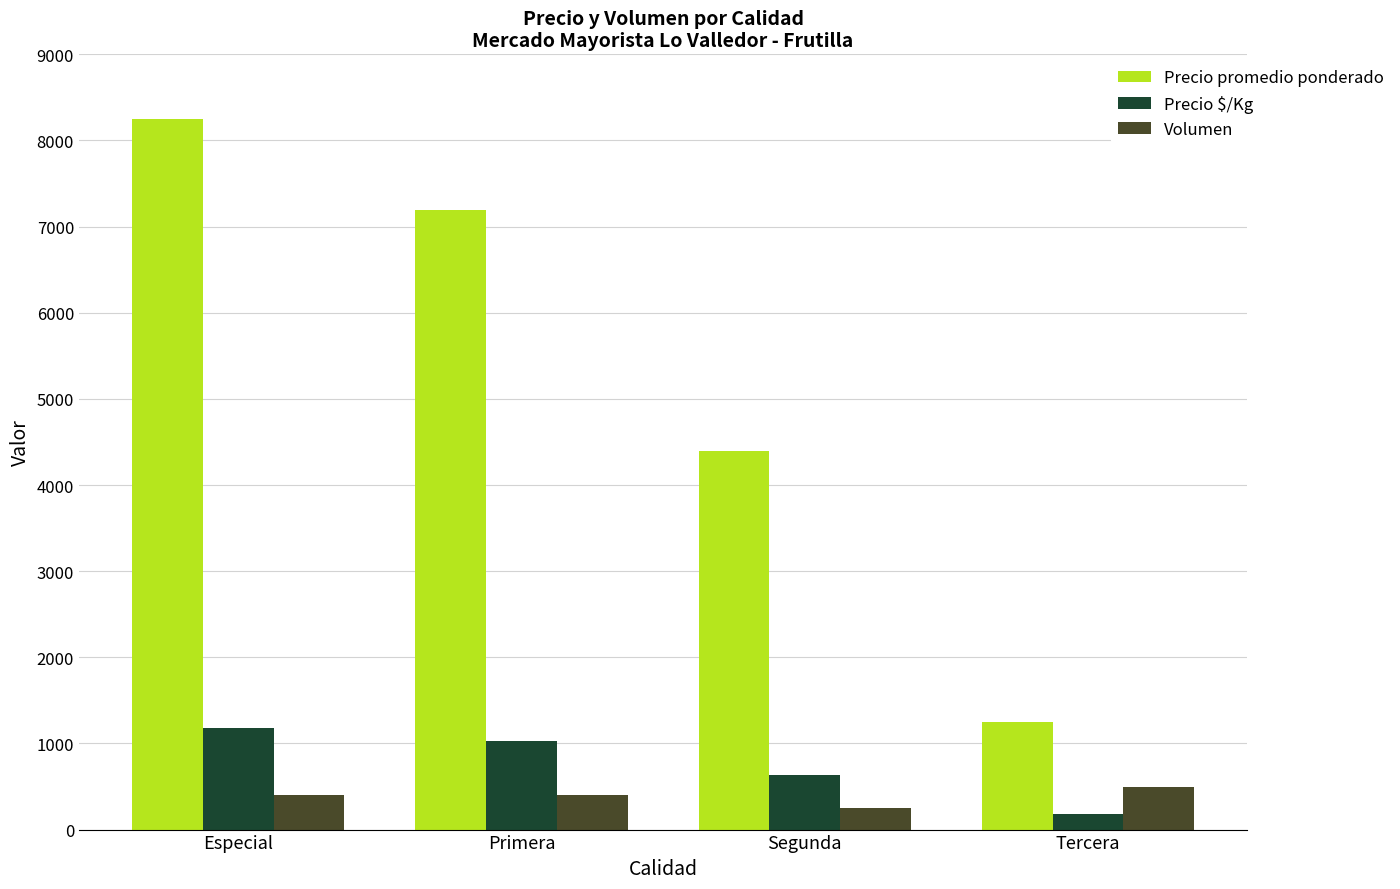

Reading left to right, what are all the values shown in this chart?

Precio promedio ponderado: 8250	7188	4400	1250
Precio $/Kg: 1179	1027	629	179
Volumen: 400	400	250	500